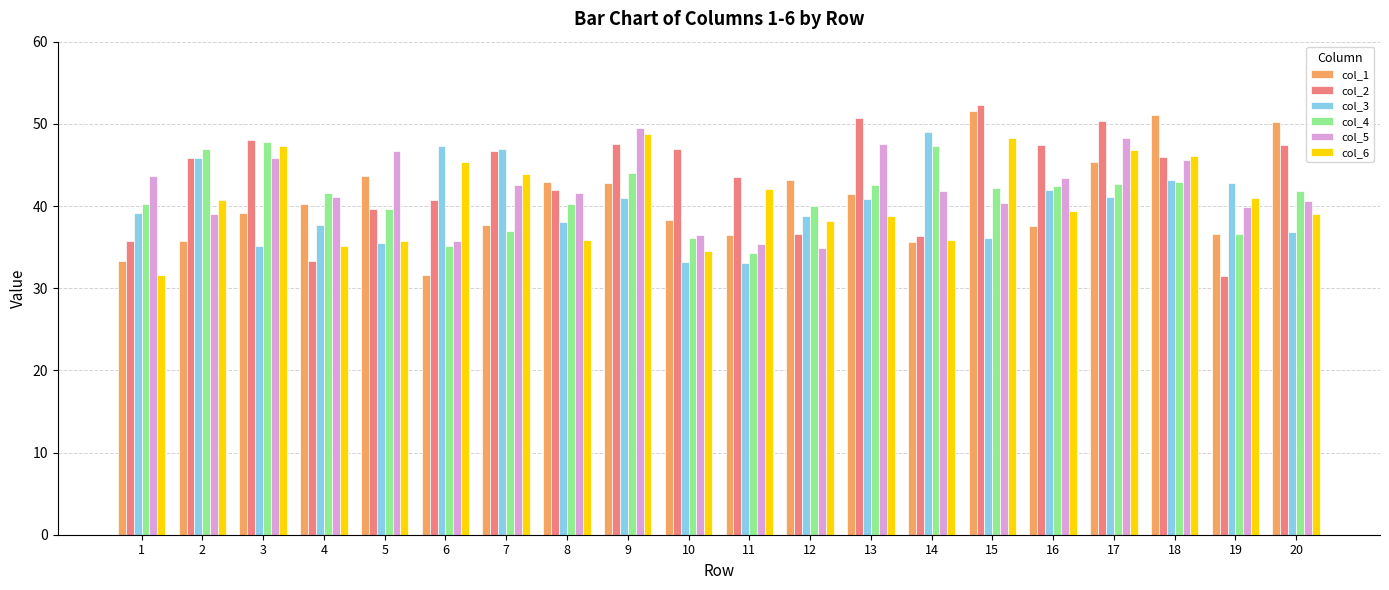

Is the value of col_5 at 9 greater than the value of col_3 at 17?

Yes